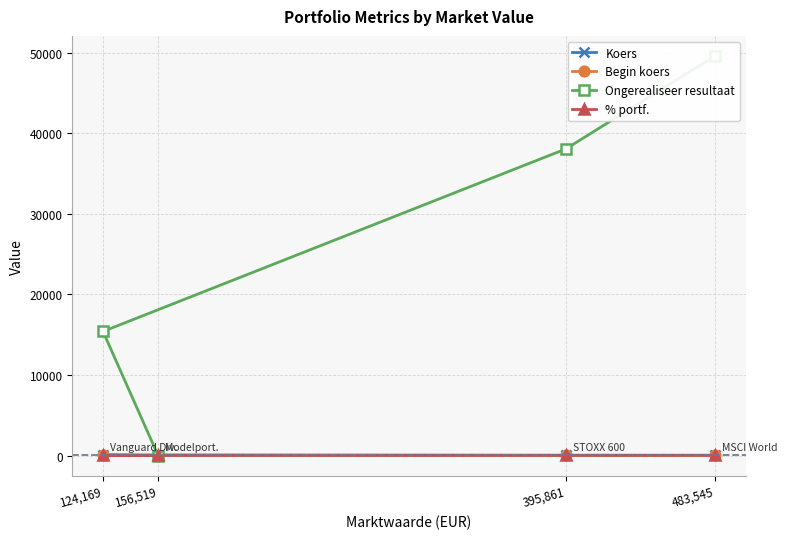

Rank the series by their maximum value, from highest to lowest.

Ongerealiseer resultaat, Koers, Begin koers, % portf.